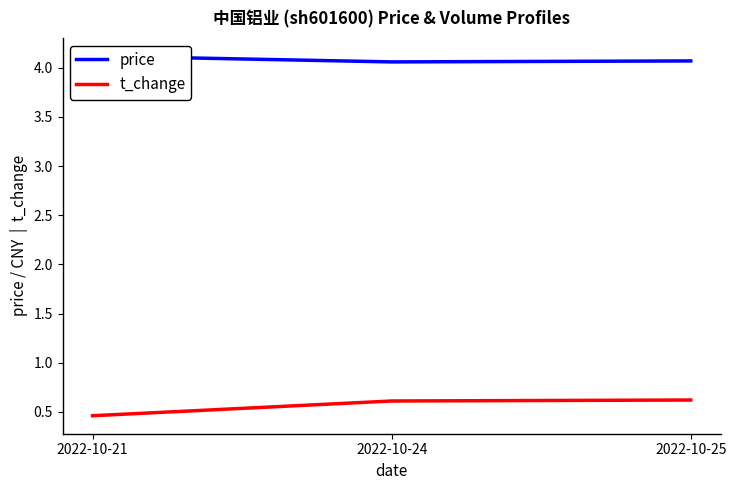

Which label corresponds to the largest value in the chart?

2022-10-21